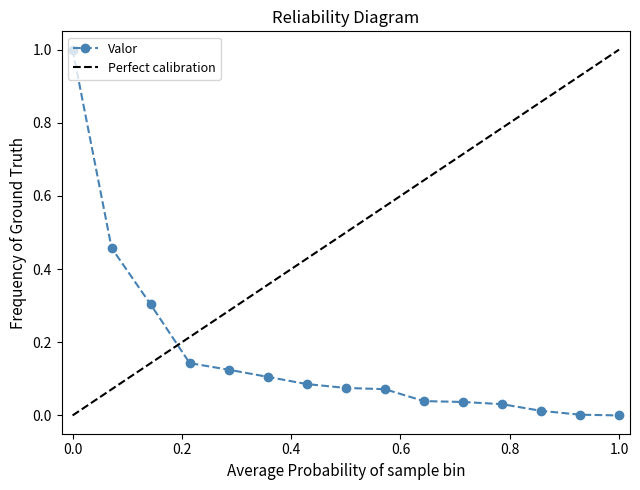

How many values exceed 0?

14